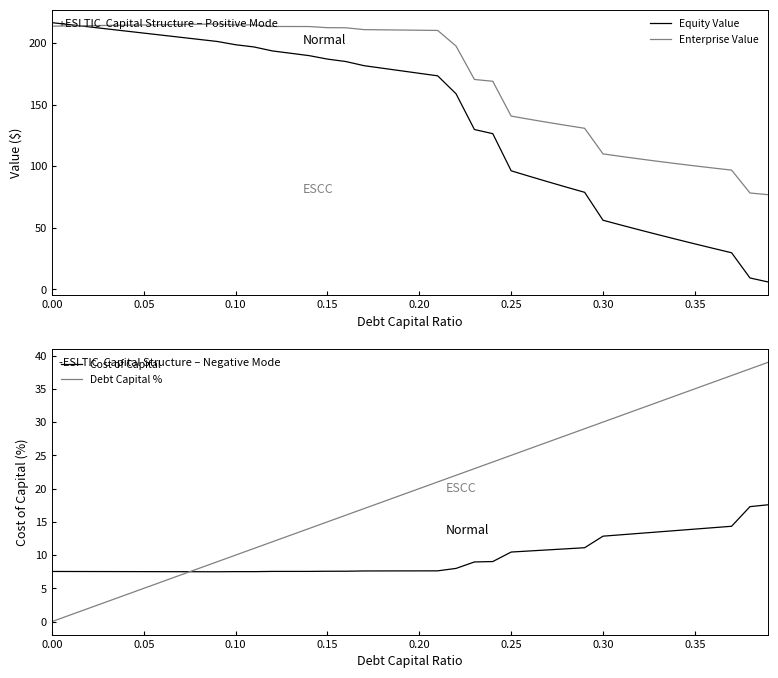

What is the lowest value of the Enterprise Value series?

76.7